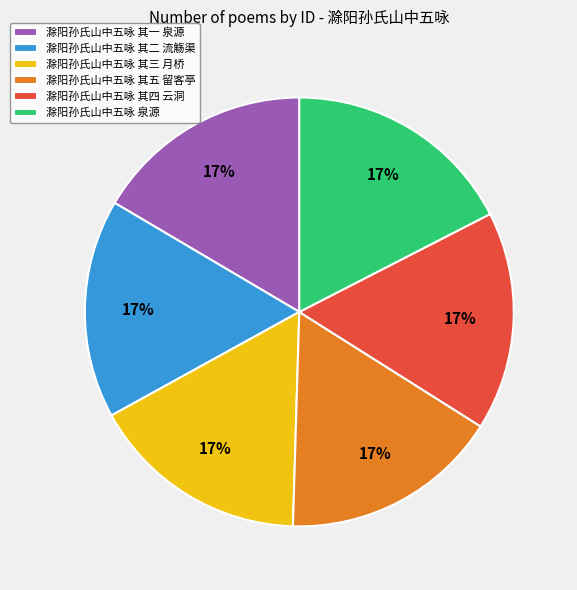

Is it true that 滁阳孙氏山中五咏 其一 泉源 is 17% of the pie?

True